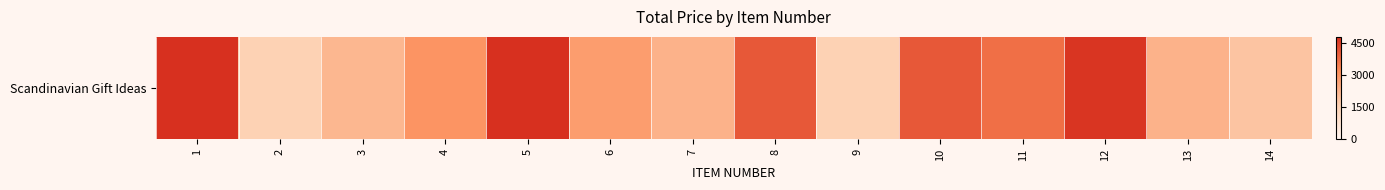

Which has a higher value, 14 or 2?

14